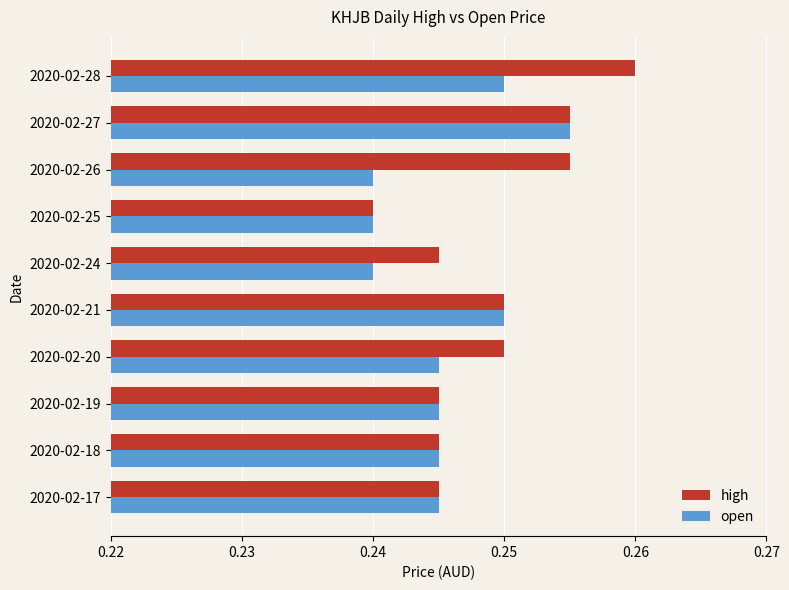

What is the sum of all open values?

2.5